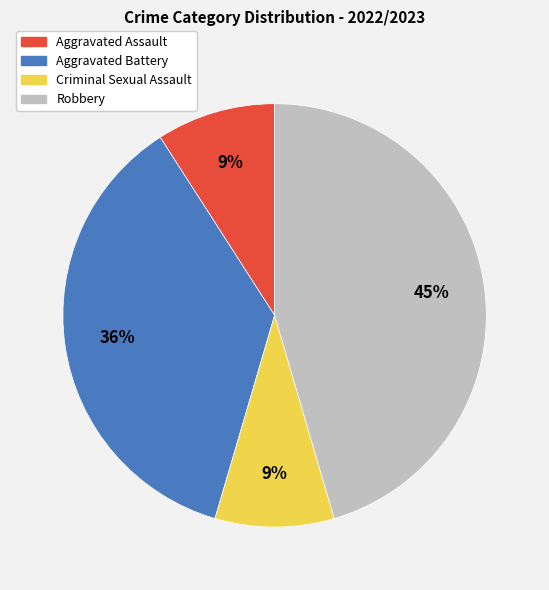

Does any single category account for the majority?

No